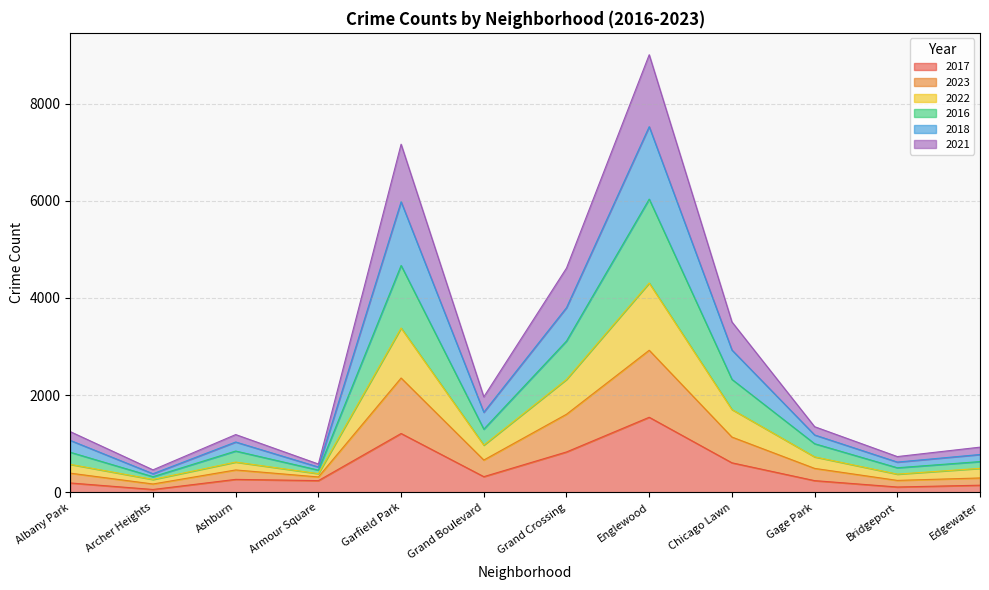

What is the highest value of the 2017 series?

1545